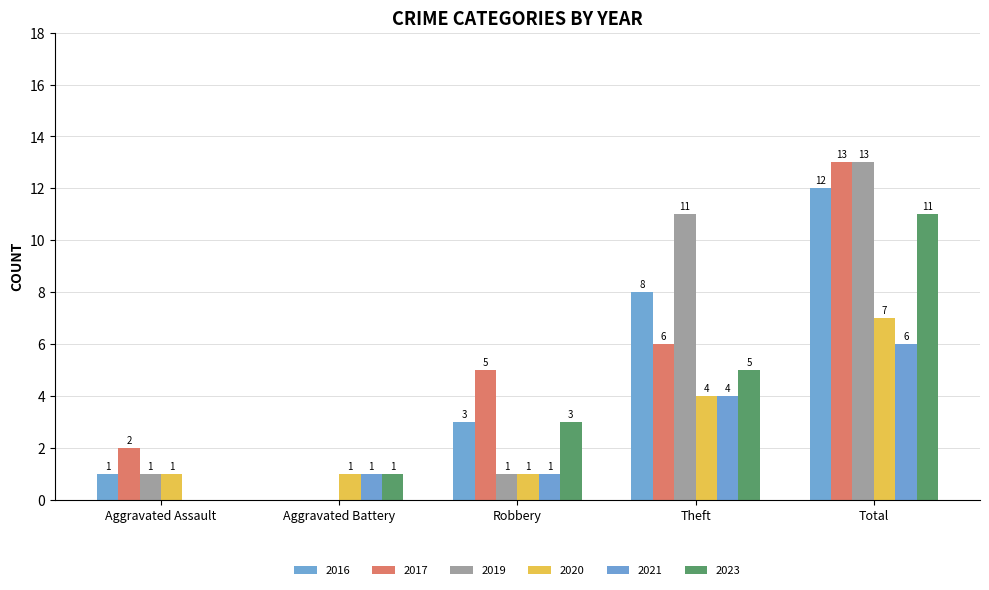

What are all the series names shown in the legend?

2016, 2017, 2019, 2020, 2021, 2023